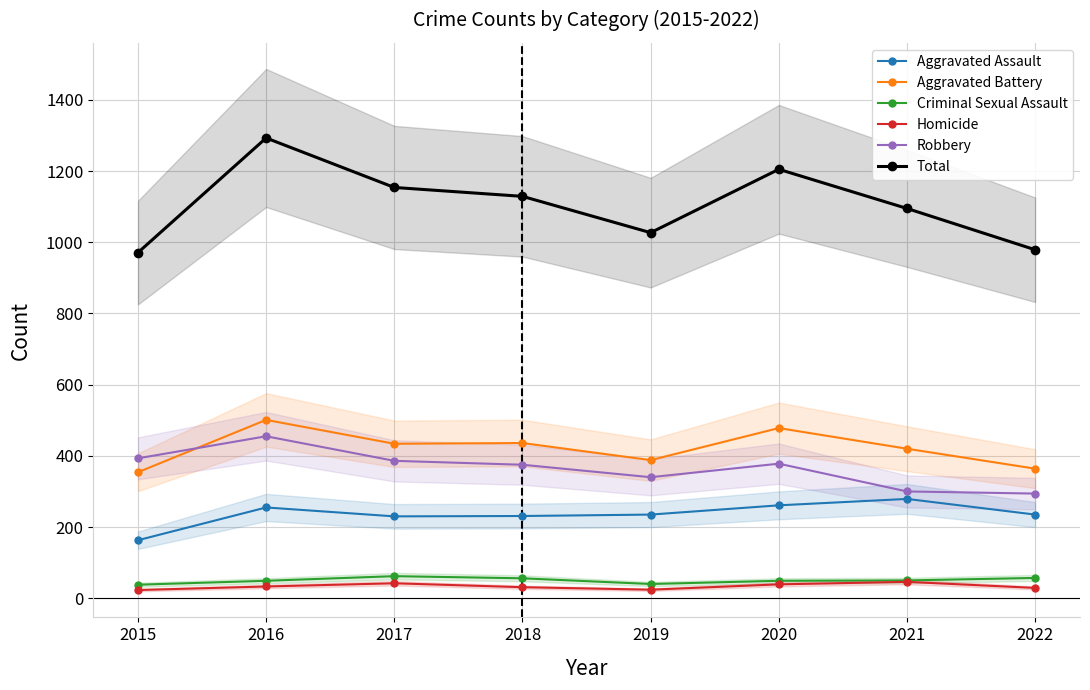

At which category is the sum across all series the highest?

2016